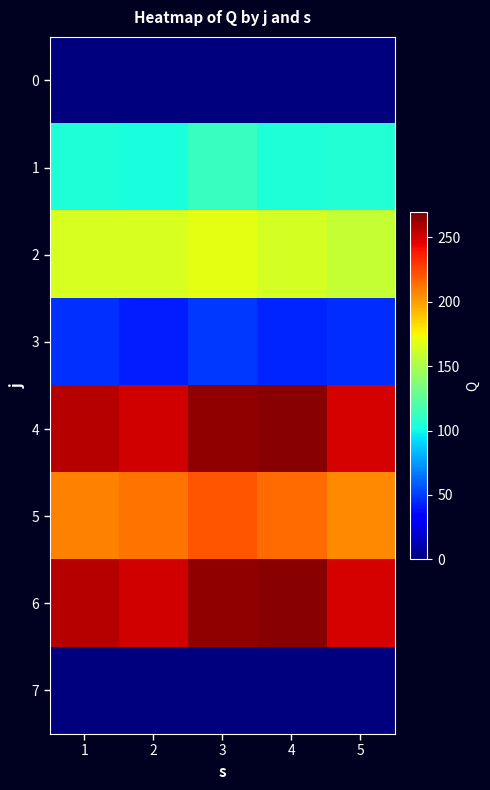

What is the spread (max minus min) of values at 3?

265